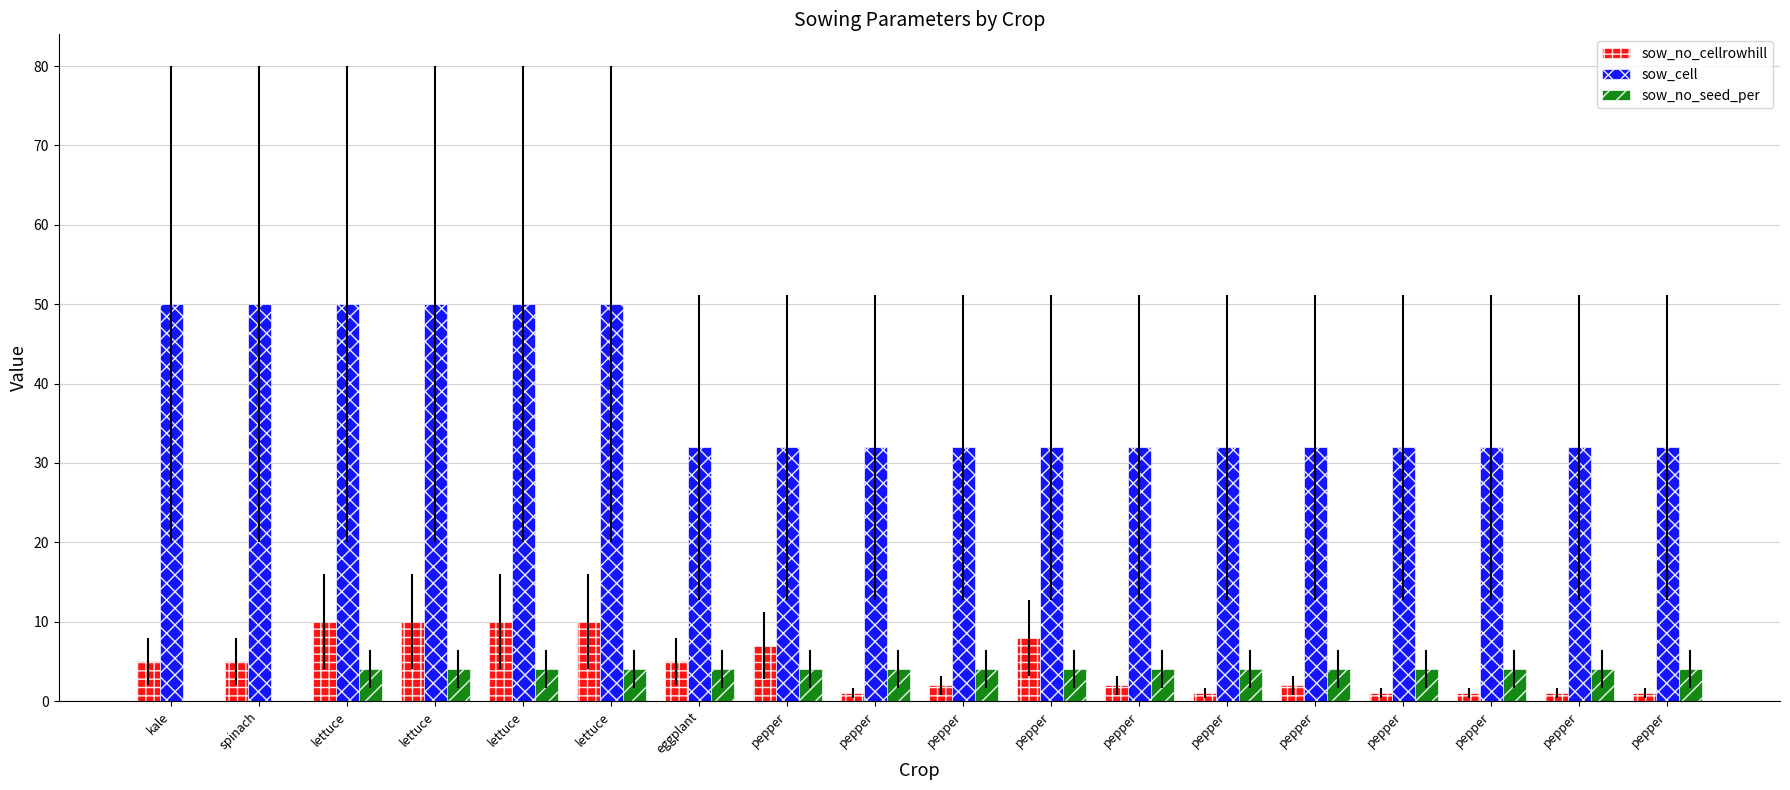

What is the highest value of the sow_no_seed_per series?

4